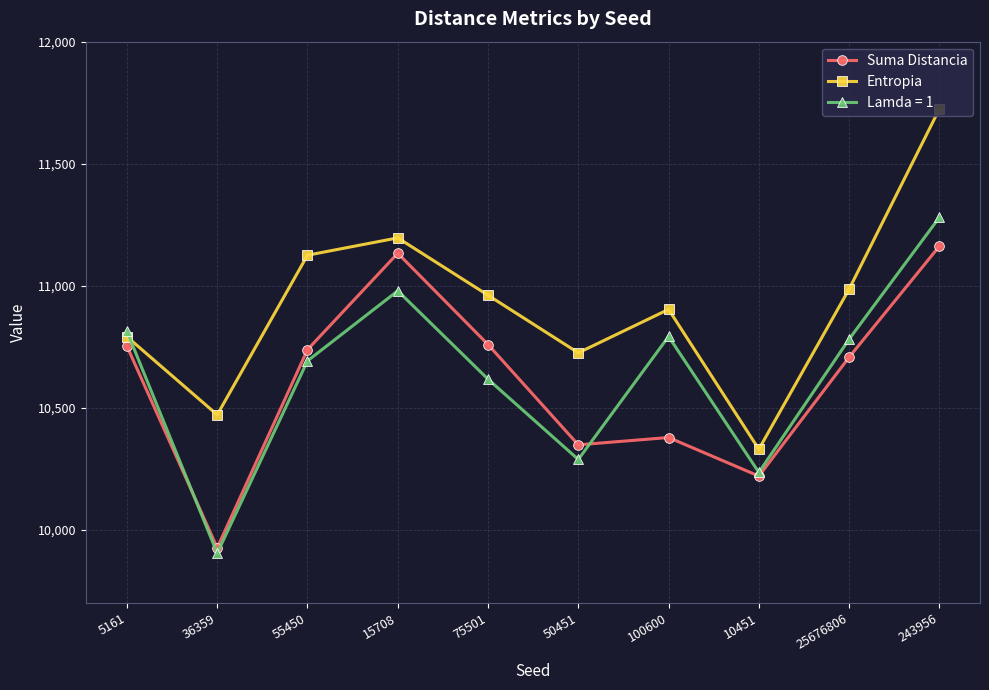

Rank the series by their maximum value, from highest to lowest.

Entropia, Lamda = 1, Suma Distancia